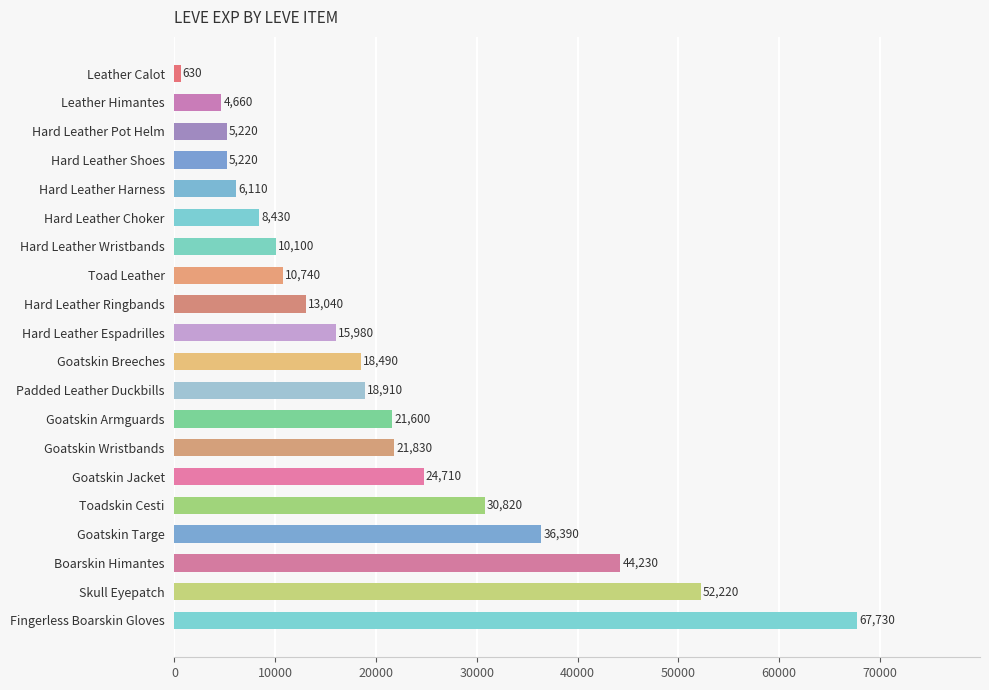

What is the smallest value displayed?

630